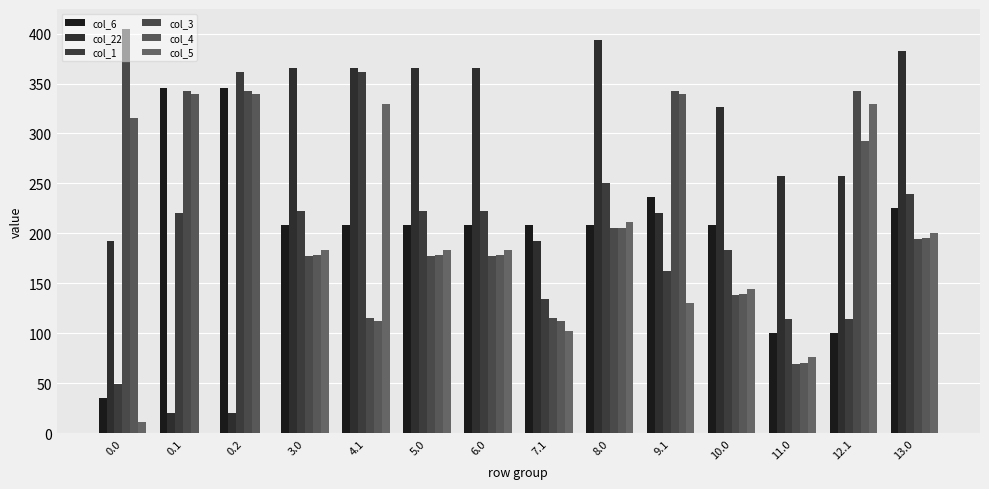

Does the chart contain stacked bars?

No